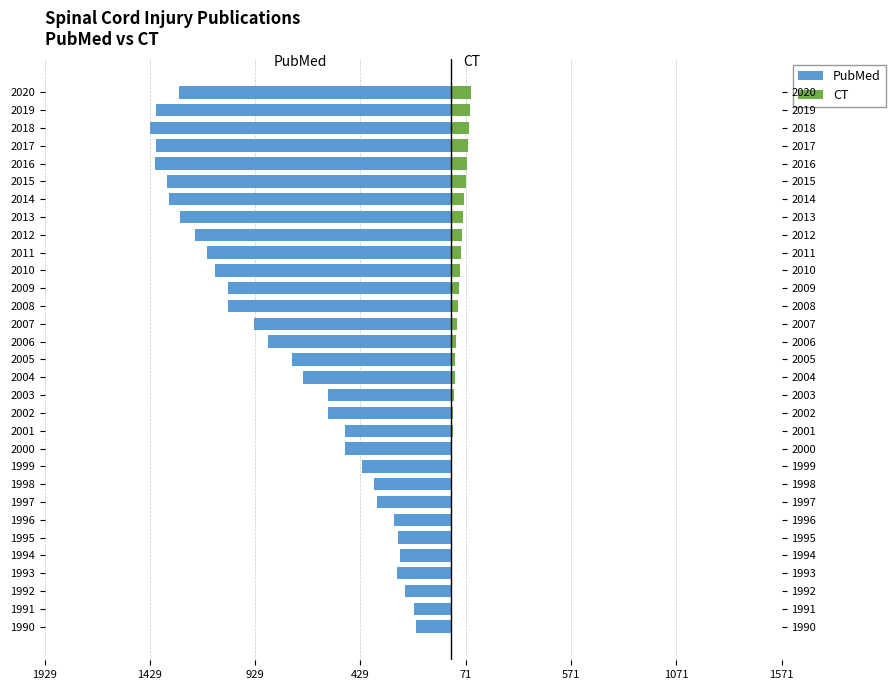

What value does the CT series have at 2013?

60